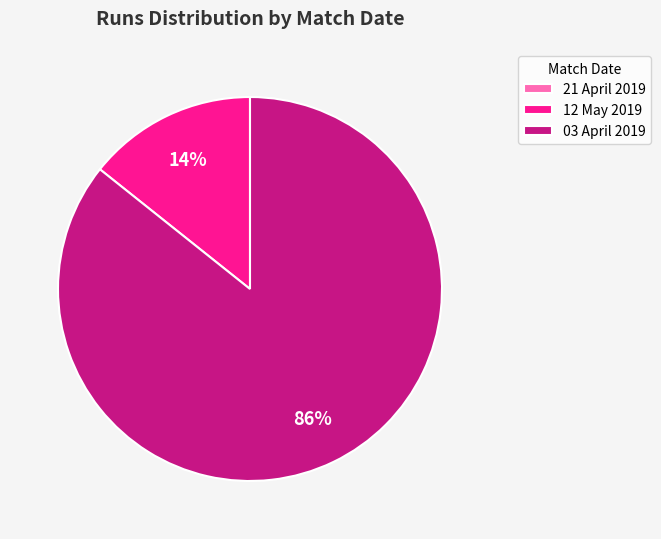

To the nearest percent, what is the combined percentage of 12 May 2019 and 03 April 2019?

100%